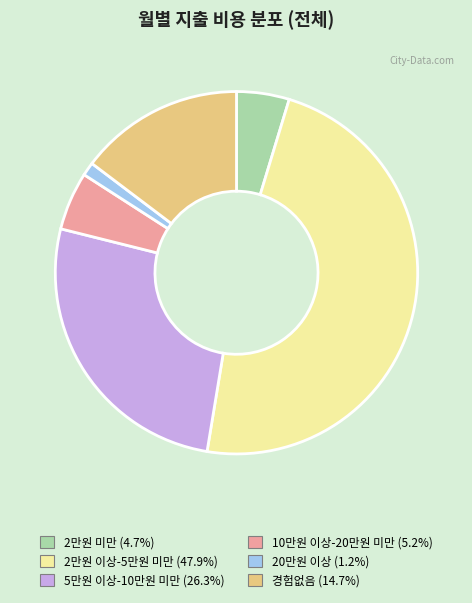

Approximately how many times larger is the value at 2만원 미만 compared to 20만원 이상?

3.9